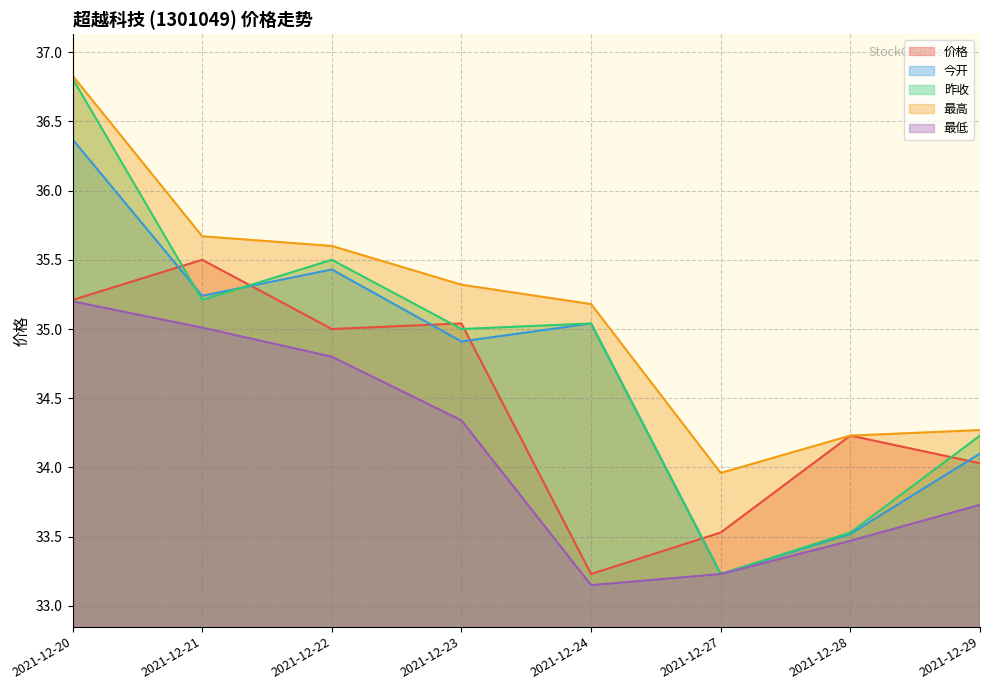

What is the minimum value for 最高?

34.0